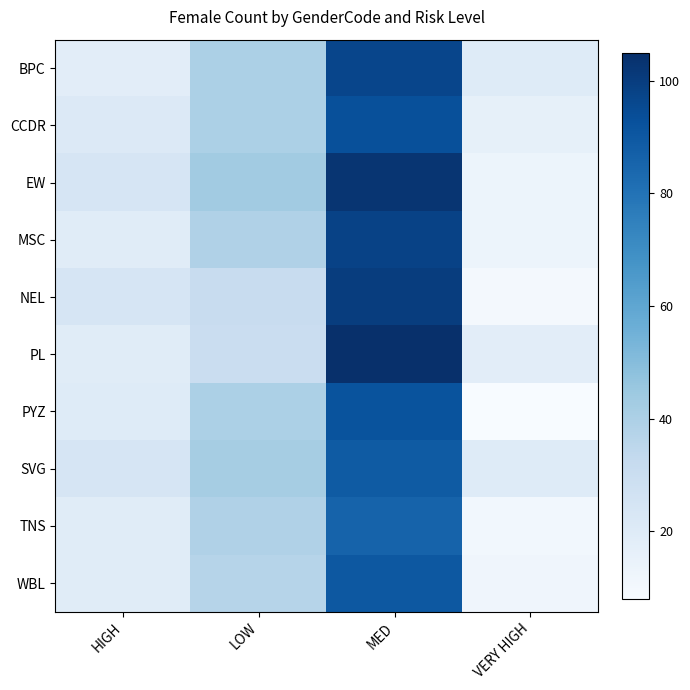

What is the maximum value shown in the chart?

105.0